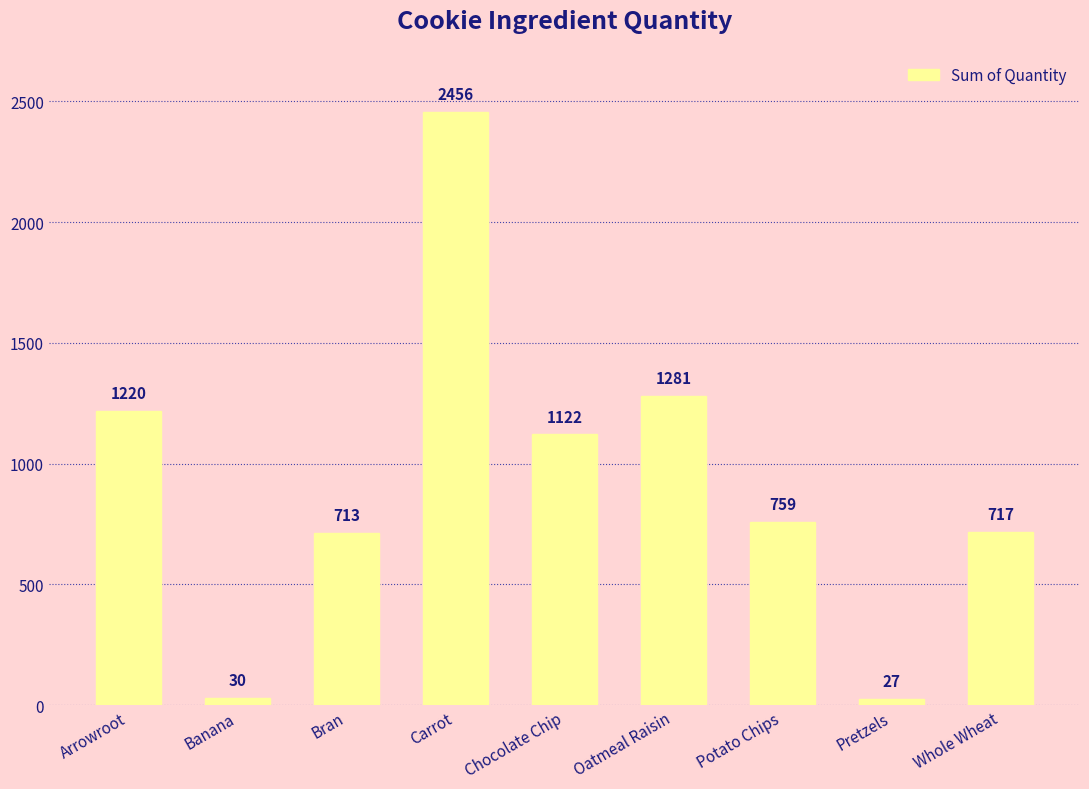

Reading left to right, list all the values displayed in this chart.

Arrowroot=1220	Banana=30	Bran=713	Carrot=2456	Chocolate Chip=1122	Oatmeal Raisin=1281	Potato Chips=759	Pretzels=27	Whole Wheat=717